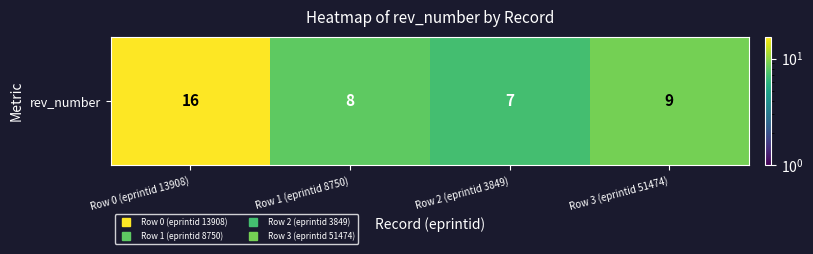

Rank the categories by value from highest to lowest.

Row 0 (eprintid 13908), Row 3 (eprintid 51474), Row 1 (eprintid 8750), Row 2 (eprintid 3849)